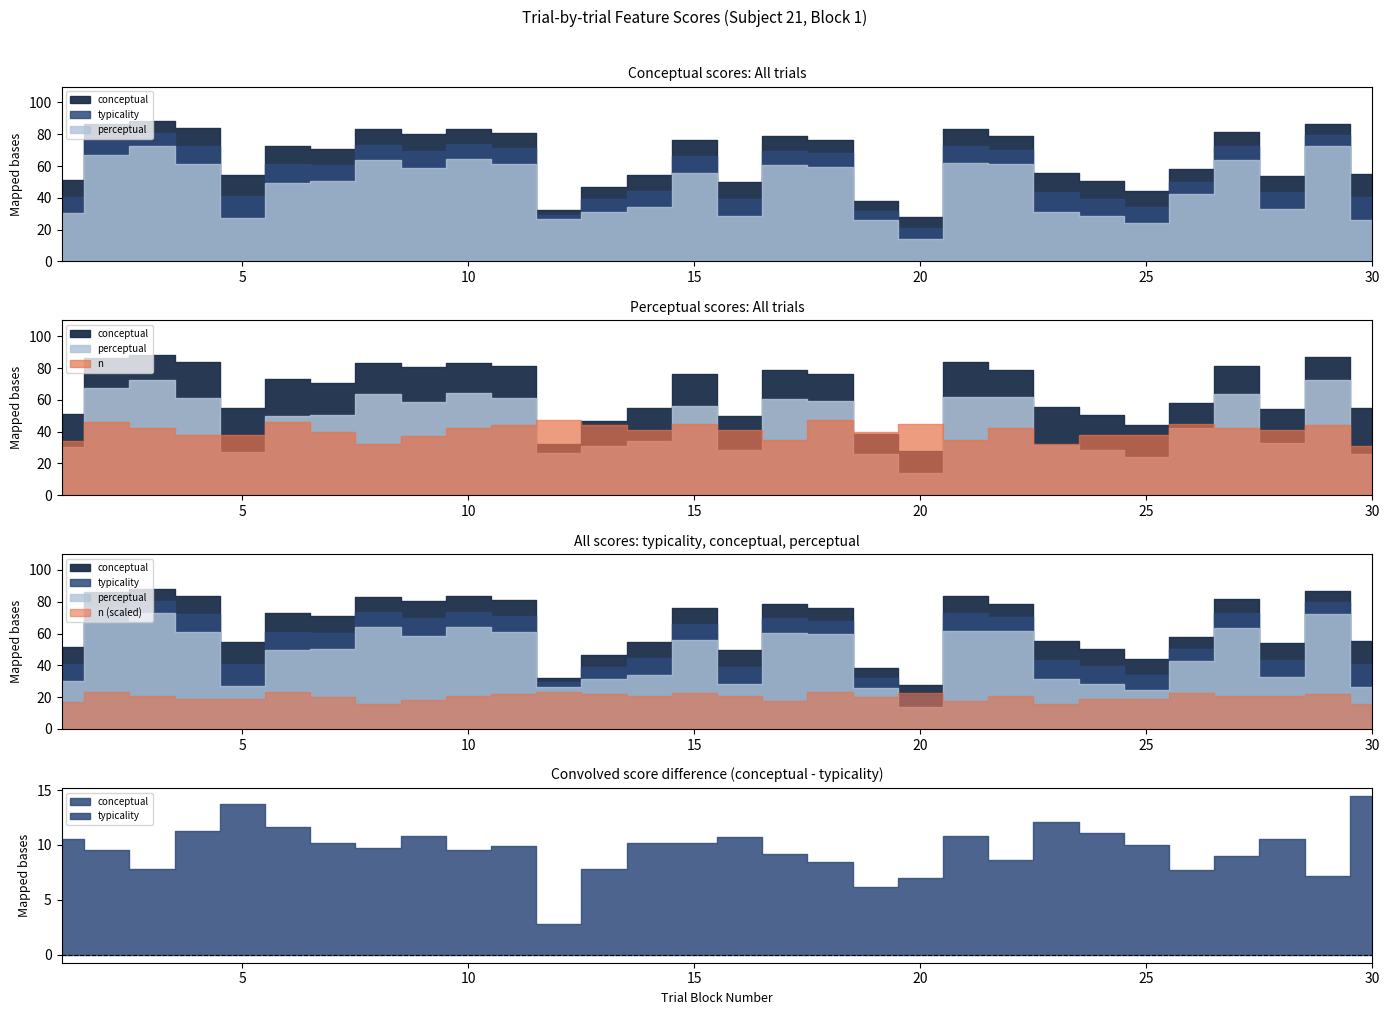

How many times do n and conceptual cross each other?

4